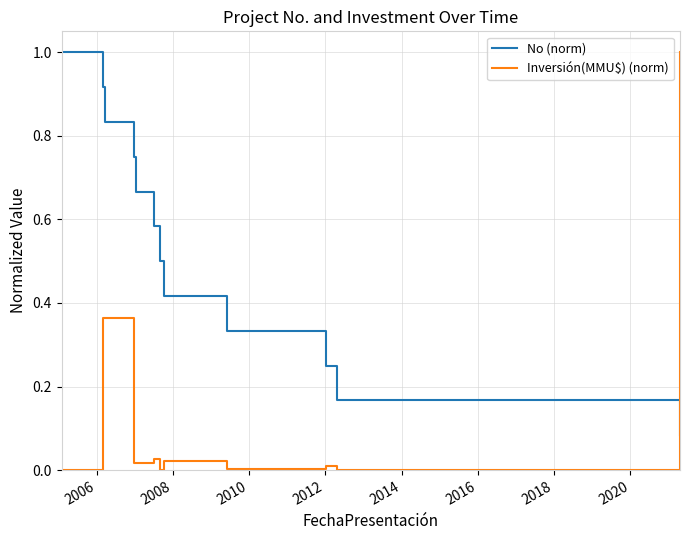

Rank the series by their average value, from highest to lowest.

No (norm), Inversión(MMU$) (norm)